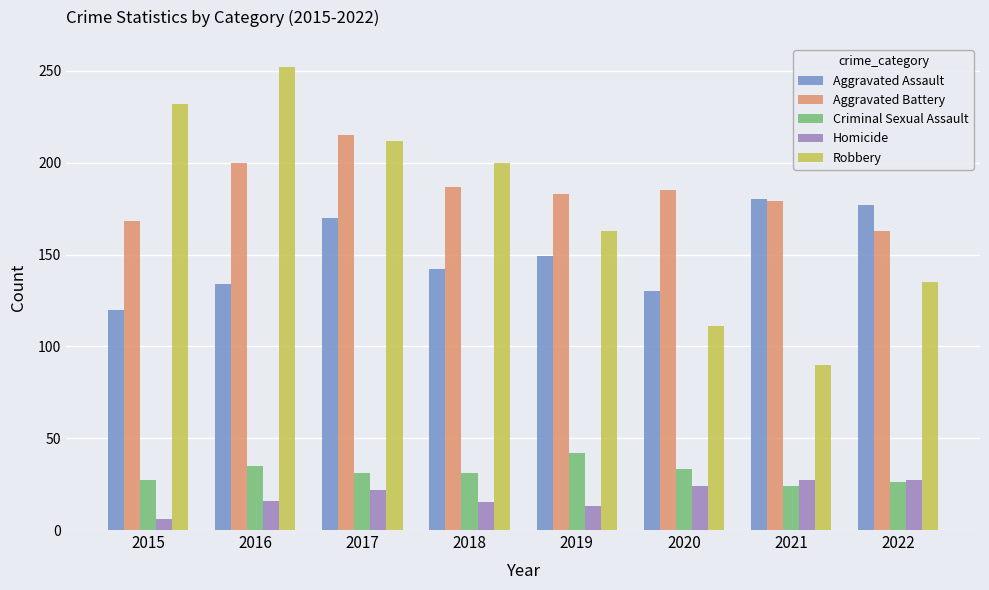

The value of Aggravated Assault at 2016 is 134. True or false?

True